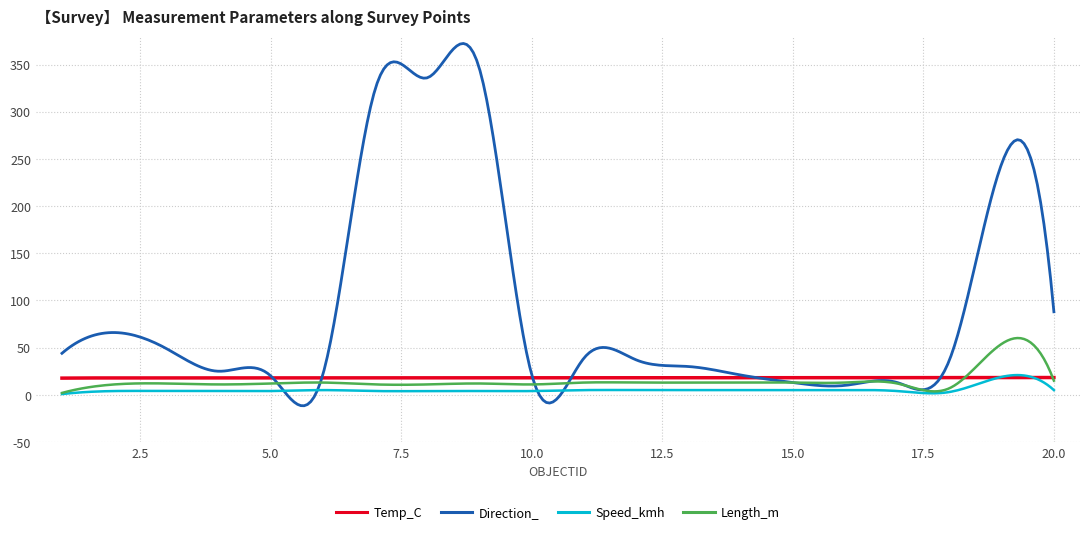

Which series has the widest spread of values?

Direction_